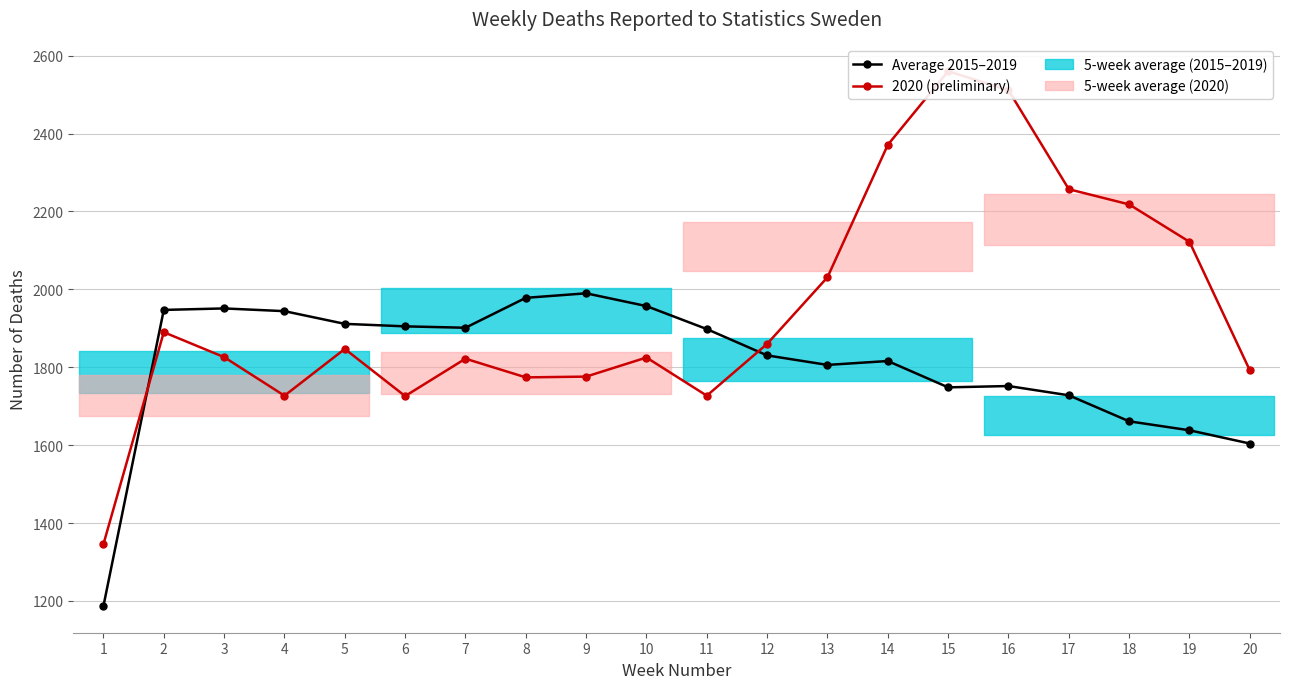

Rank the series by their average value, from highest to lowest.

2020 (preliminary), Average 2015–2019